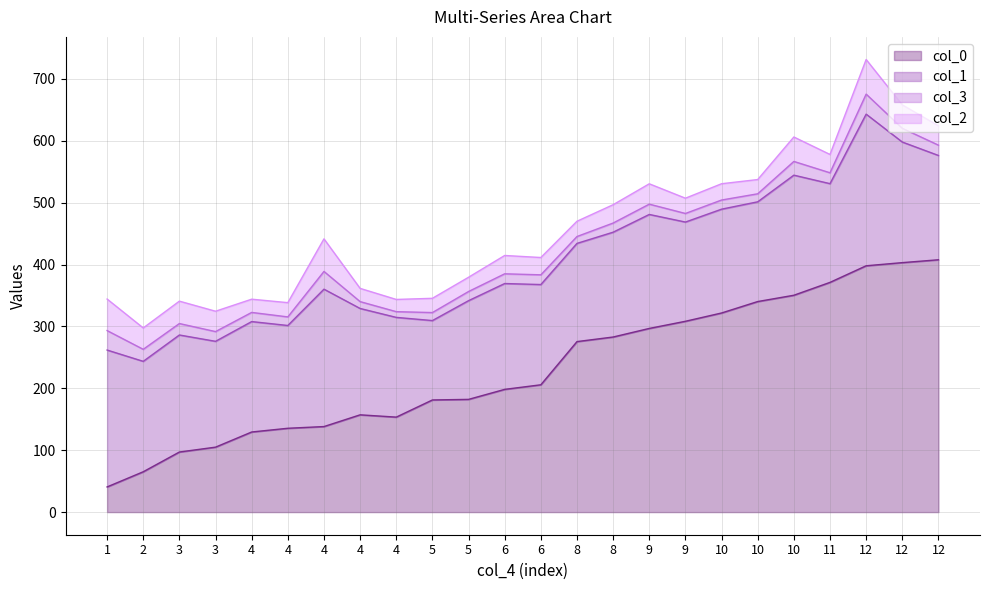

What is the value of the col_1 point at the 22nd from the left?

245.0